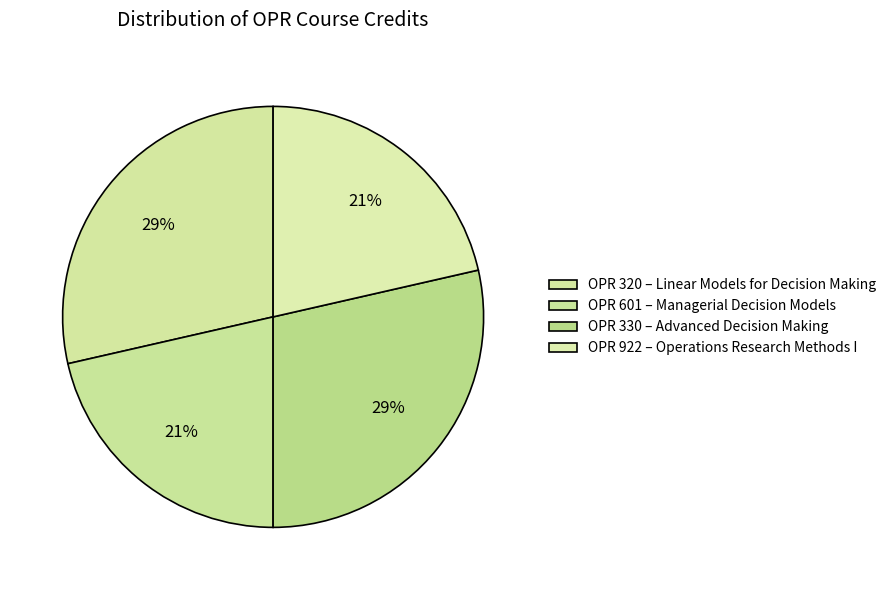

How many slices are in this pie chart?

4